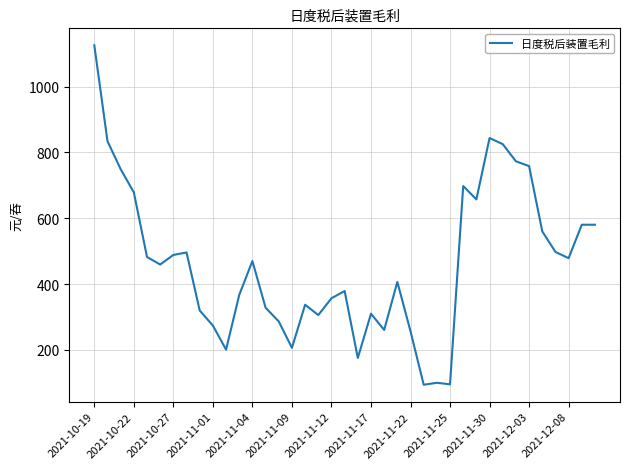

What is the difference between the maximum and minimum values?

1031.2